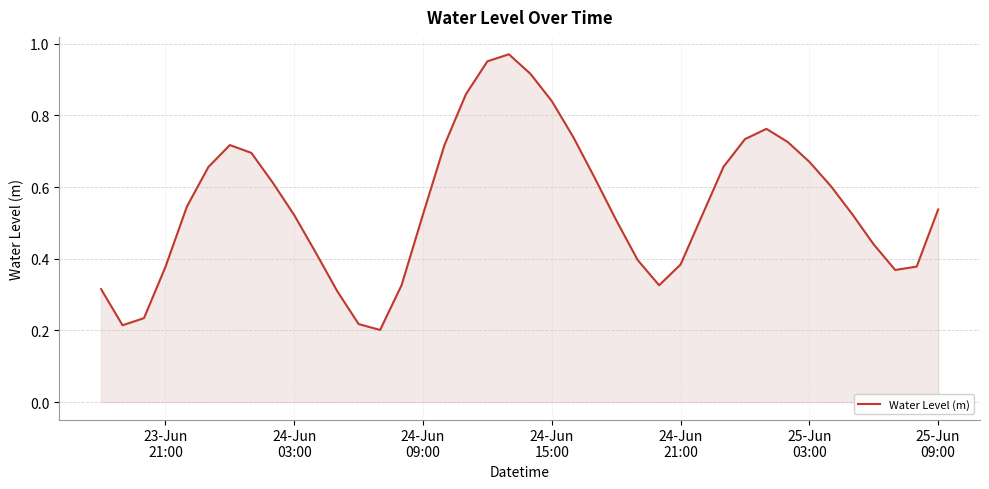

How many points are higher than both their immediate neighbors (excluding endpoints)?

3